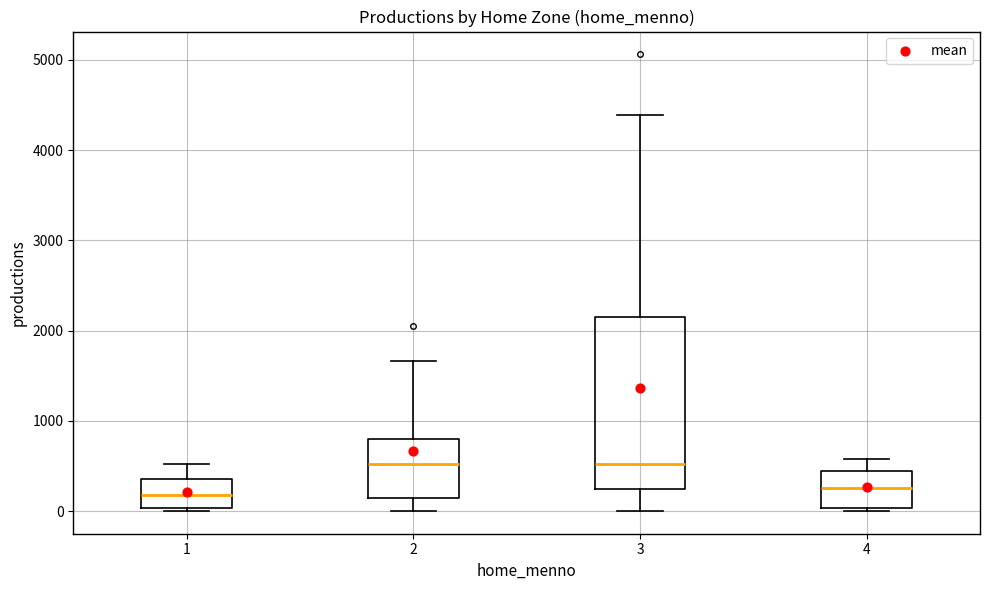

Reading left to right, read every box against the y-axis: the position of its median line, the range the box covers, and the ends of its whiskers. The values are not printed on the chart, so give them approximately, as read against the axis.

1: median 200, box 0 to 400, whiskers 0 to 500
2: median 500, box 200 to 800, whiskers 0 to 1700
3: median 500, box 300 to 2200, whiskers 0 to 4400
4: median 300, box 0 to 400, whiskers 0 (just below the box's lower edge) to 600